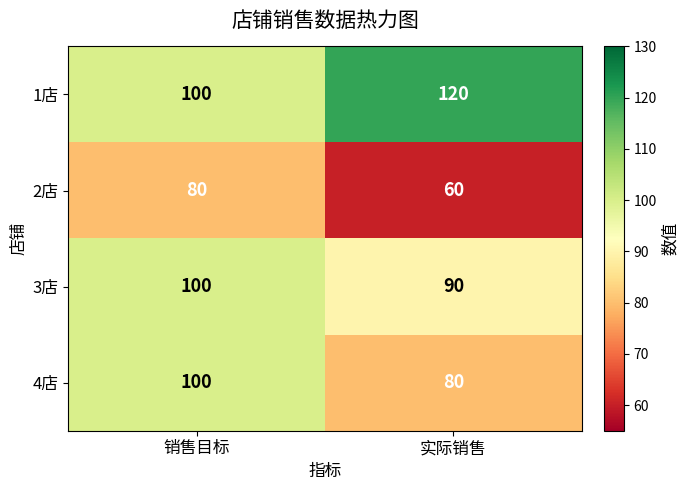

Reading left to right, what are all the values shown in this chart?

1店: 100	120
2店: 80	60
3店: 100	90
4店: 100	80